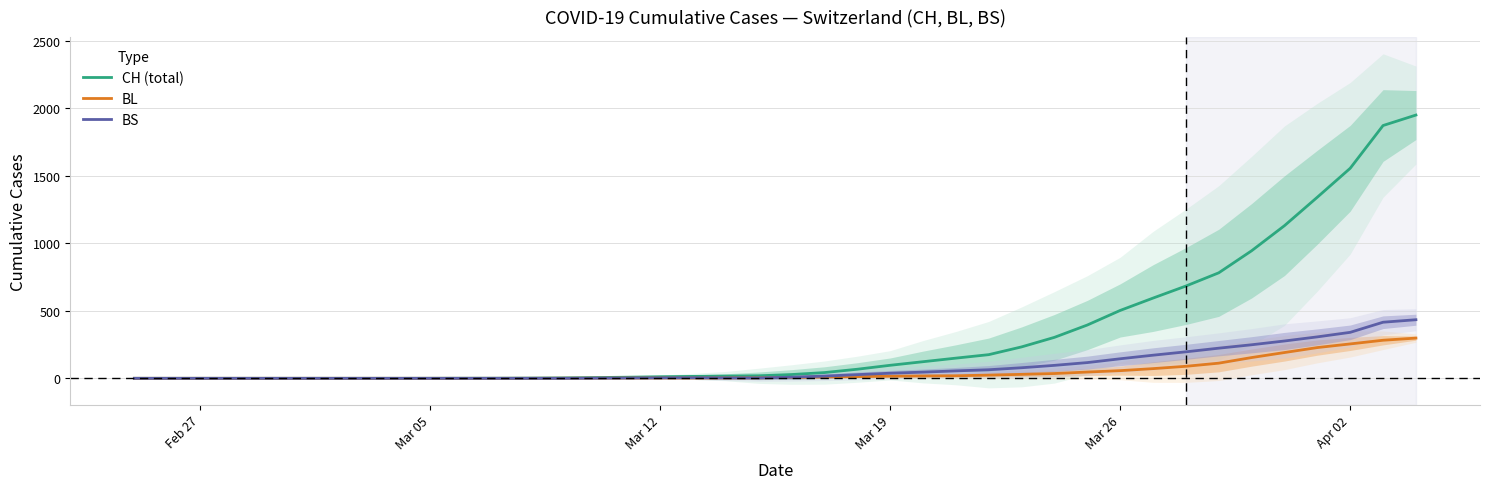

True or false: BL has more than 0 points higher than both neighbors.

False